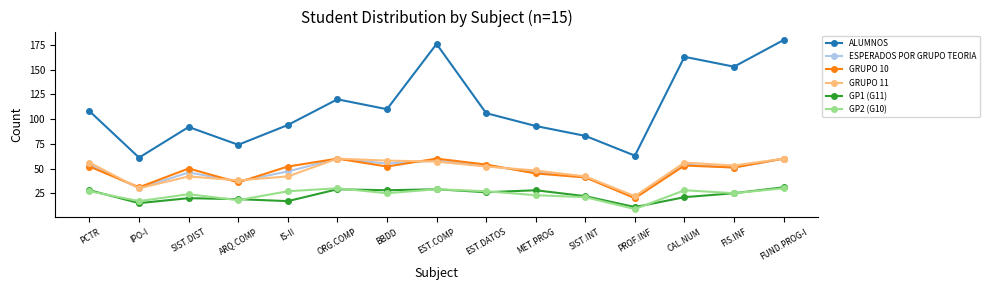

What is the total value across all series at FUND.PROG-I?

421